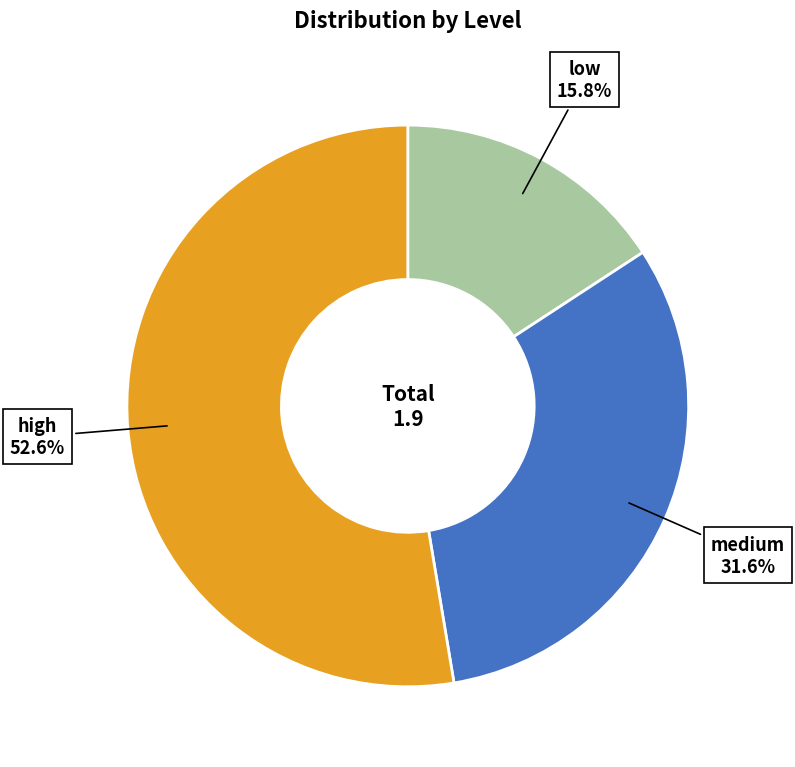

How many slices are in this pie chart?

3